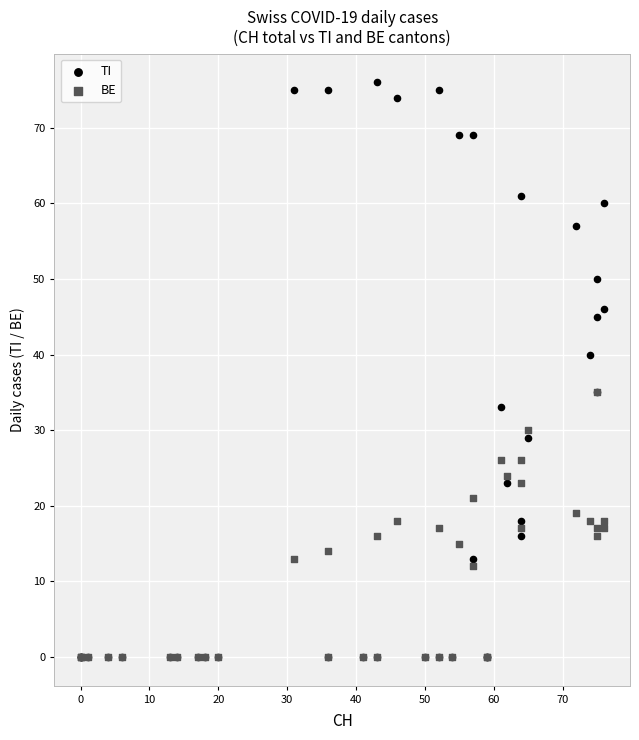

What are all the series names shown in the legend?

TI, BE